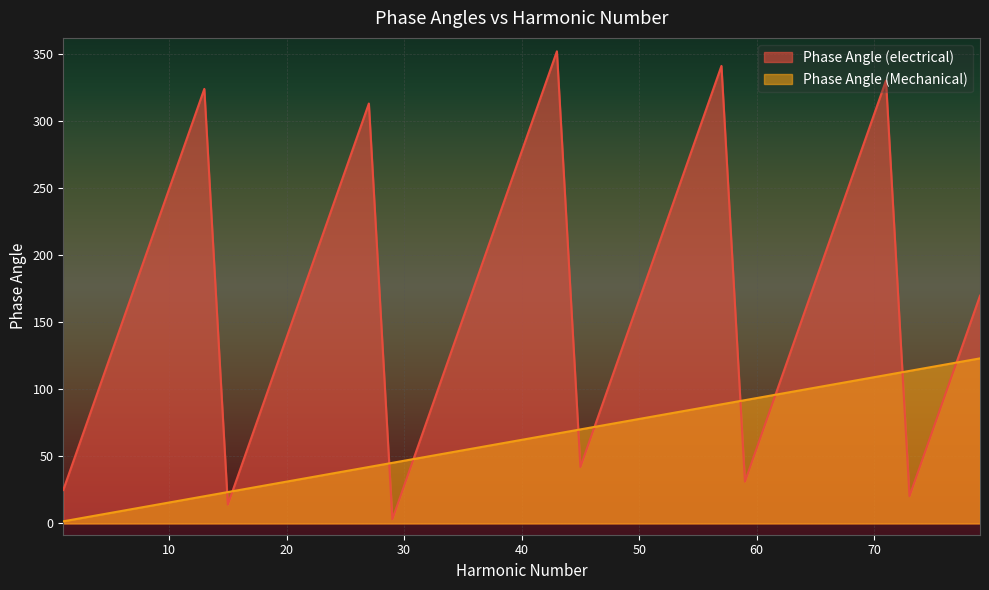

Reading left to right, extract all data points from this chart.

Phase Angle (electrical): 24.9	74.8	124.7	174.5	224.4	274.3	324.2	14.0	63.9	113.8	163.6	213.5	263.4	313.2	3.1	53.0	102.9	152.7	202.6	252.5	302.3	352.2	42.1	91.9	141.8	191.7	241.6	291.4	341.3	31.2	81.0	130.9	180.8	230.6	280.5	330.4	20.3	70.1	120.0	169.9
Phase Angle (Mechanical): 1.6	4.7	7.8	10.9	14.0	17.1	20.3	23.4	26.5	29.6	32.7	35.8	39.0	42.1	45.2	48.3	51.4	54.5	57.7	60.8	63.9	67.0	70.1	73.2	76.4	79.5	82.6	85.7	88.8	91.9	95.1	98.2	101.3	104.4	107.5	110.6	113.8	116.9	120.0	123.1